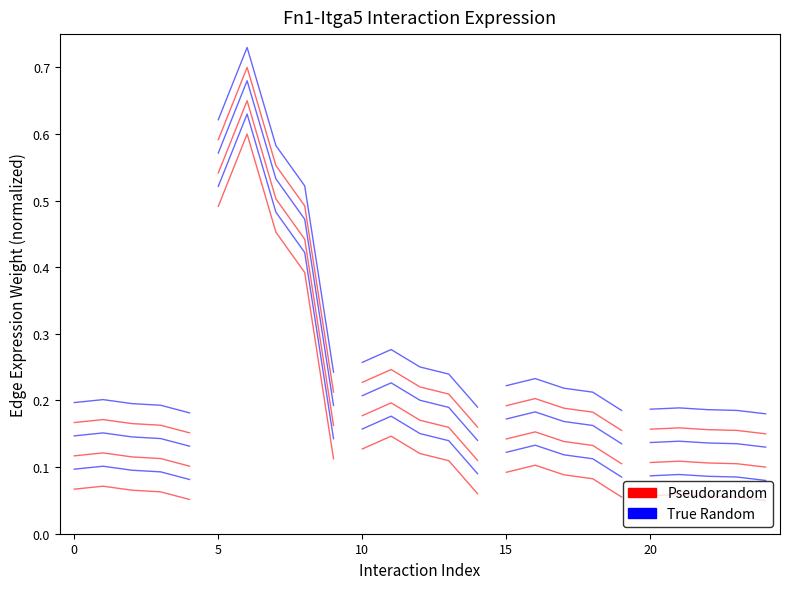

True or false: Pseudorandom and True Random intersect in this chart.

False